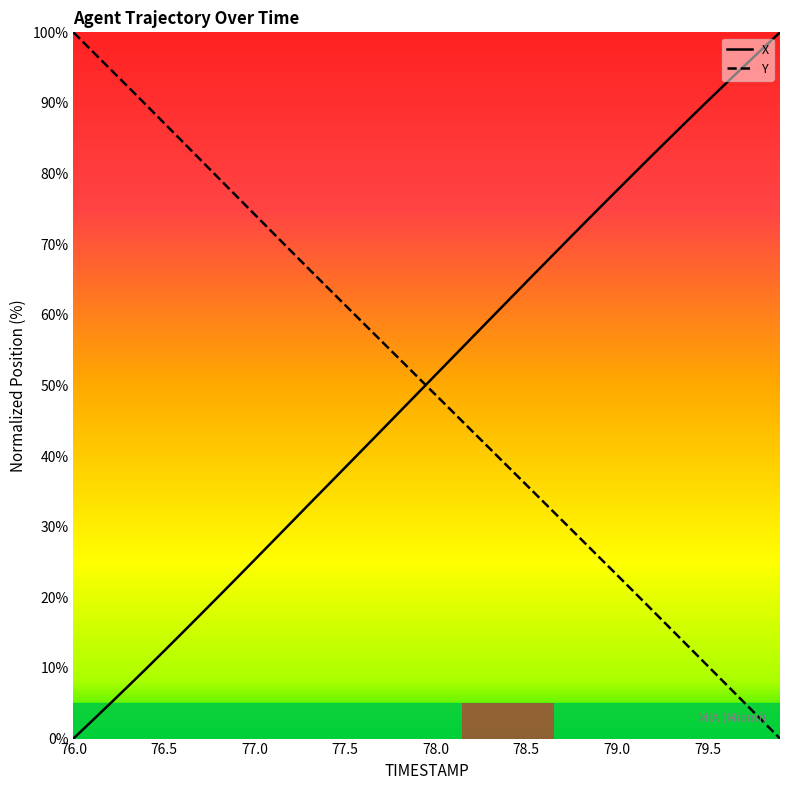

What is the spread (max minus min) of values at 76.6?

69.6